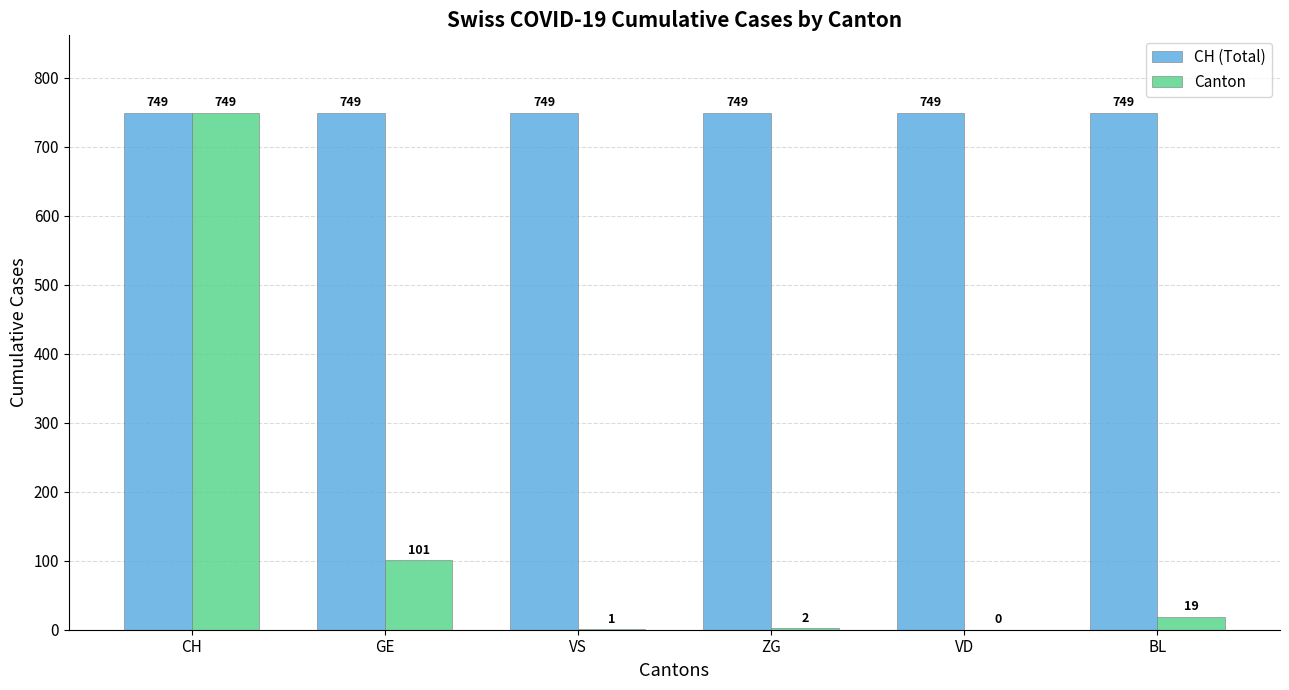

Is the value of CH (Total) at GE greater than the value of Canton at VS?

Yes